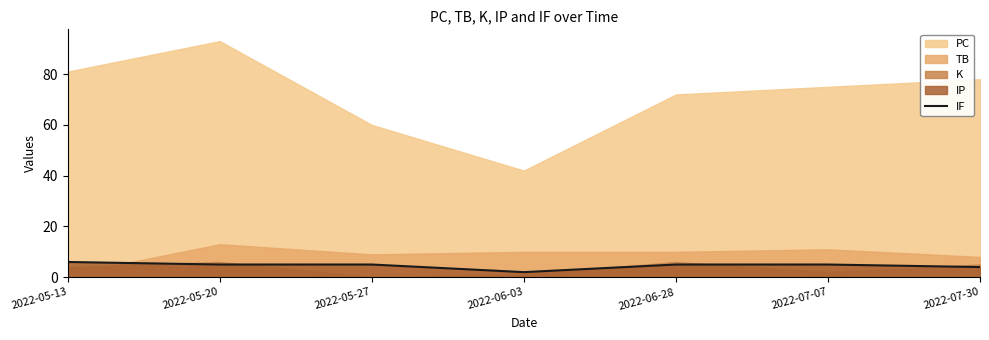

How many interior local valleys (lower than both neighbors) does the data have?

1